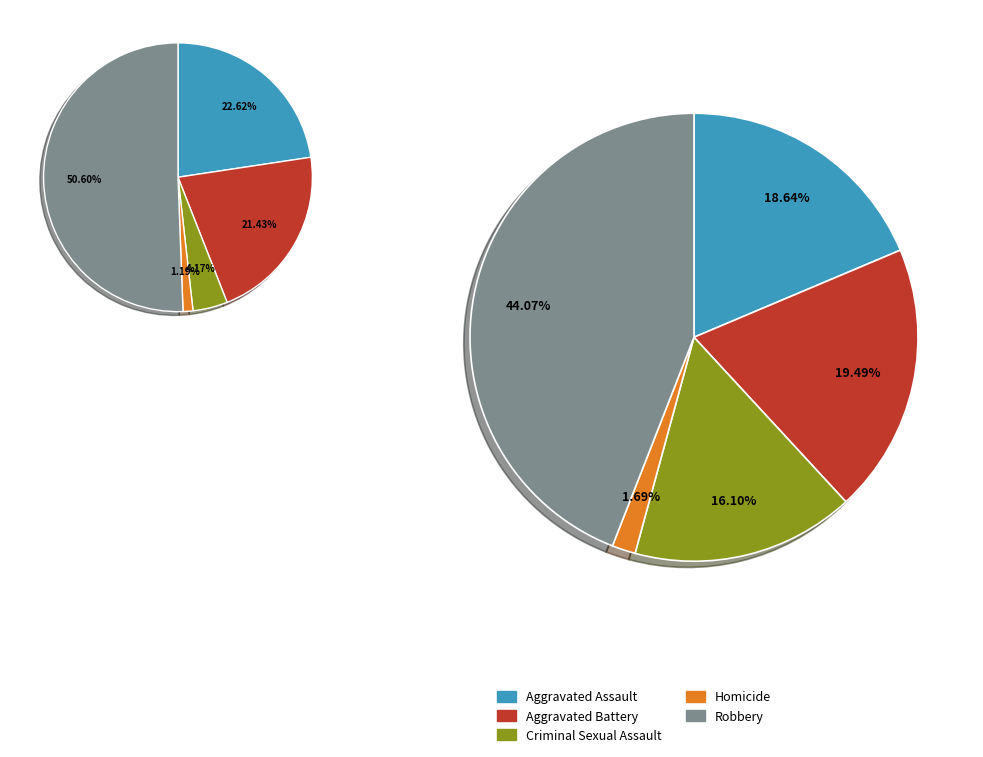

To the nearest percent, what is the difference between the Robbery and Homicide slice percentages?

42%